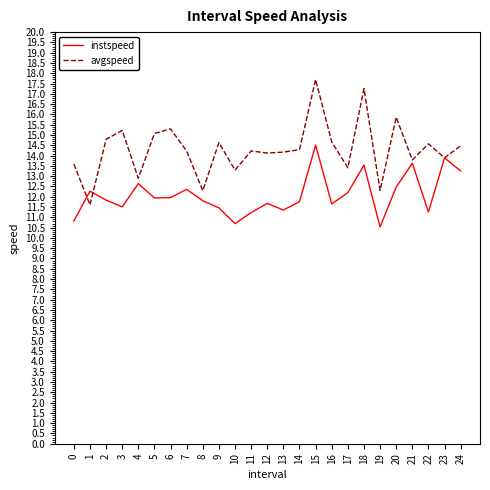

True or false: avgspeed has a value of 19.8 at 2.

False